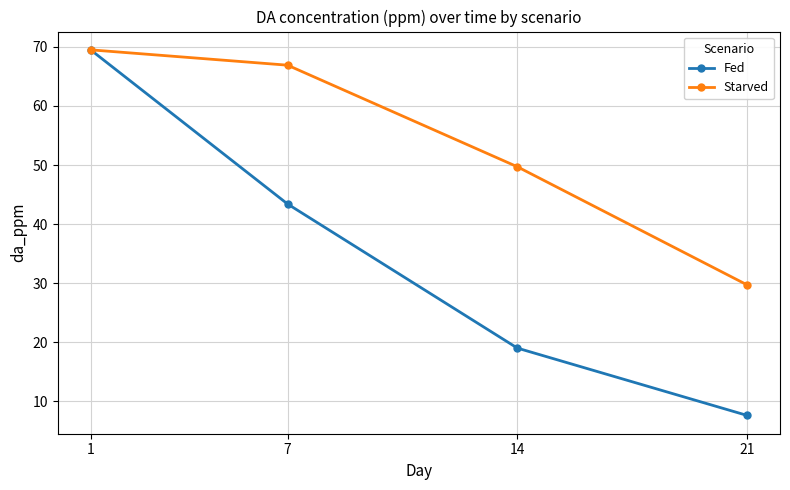

What is the spread (max minus min) of values at 14?

30.7